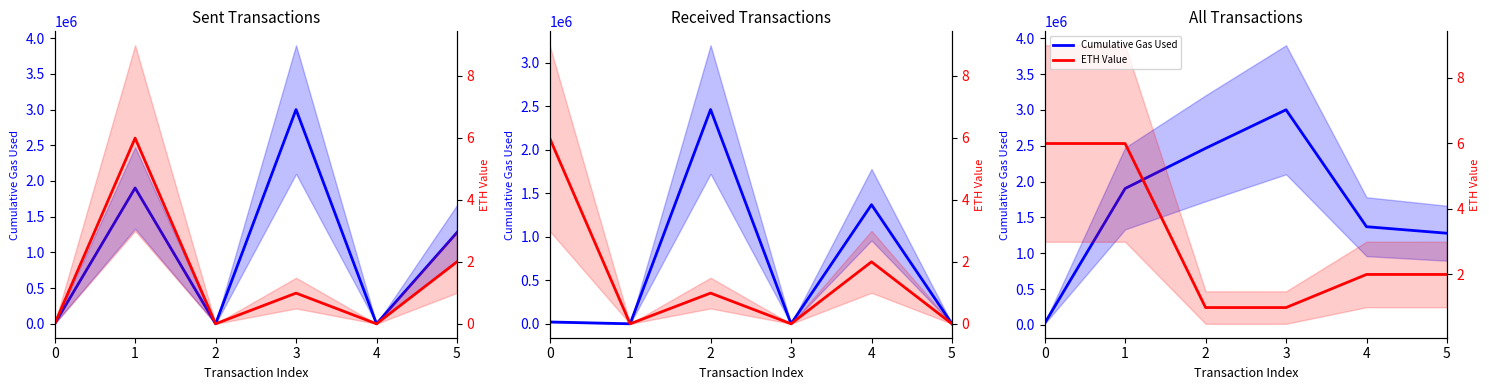

Reading right to left, what are all the values shown in this chart?

Cumulative Gas Used: 5=1278223.0	4=1369360.0	3=3000791.0	2=2463490.0	1=1902466.0	0=21000.0
ETH Value: 5=2.0	4=2.0	3=1.0	2=1.0	1=6.0	0=6.0